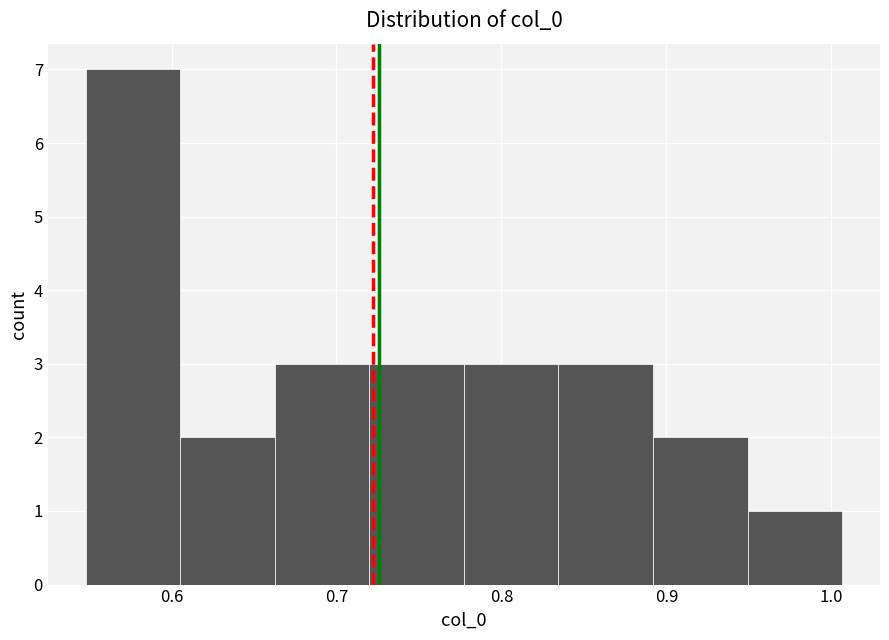

Reading left to right, transcribe this chart: for each bar, give the range it covers on the x-axis and its height. Neither the bar edges nor the heights are printed on the chart, so give them approximately, as read against the axes.

0.55 to 0.61: 7
0.61 to 0.66: 2
0.66 to 0.72: 3
0.72 to 0.78: 3
0.78 to 0.83: 3
0.83 to 0.89: 3
0.89 to 0.95: 2
0.95 to 1.01: 1